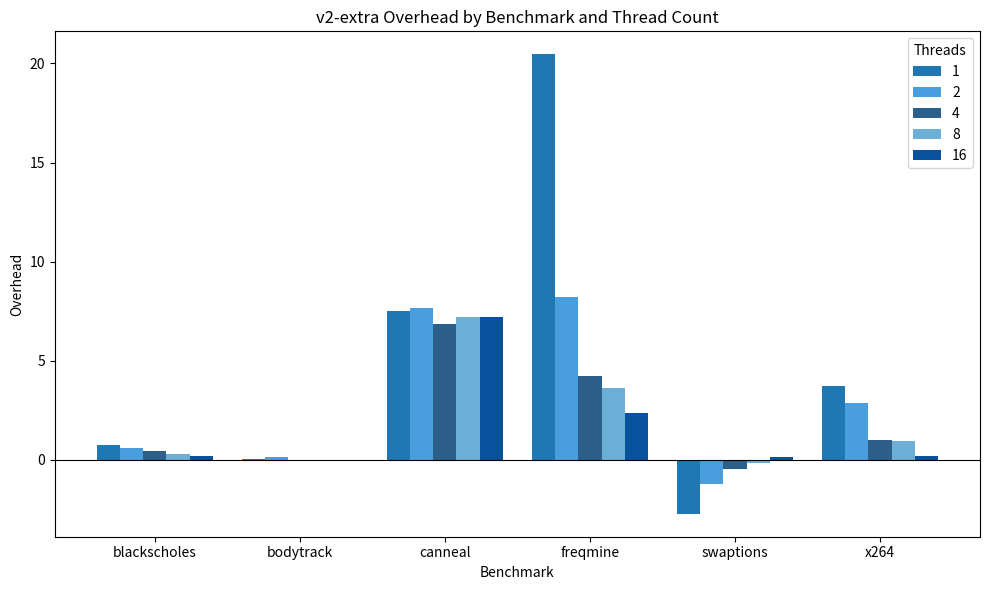

What value does the 1 series have at x264?

3.7